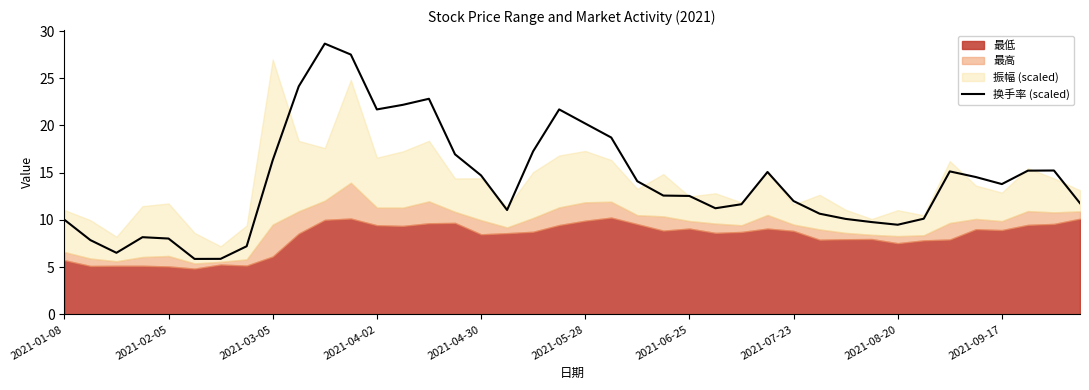

What is the highest value of the 换手率 (scaled) series?

28.7